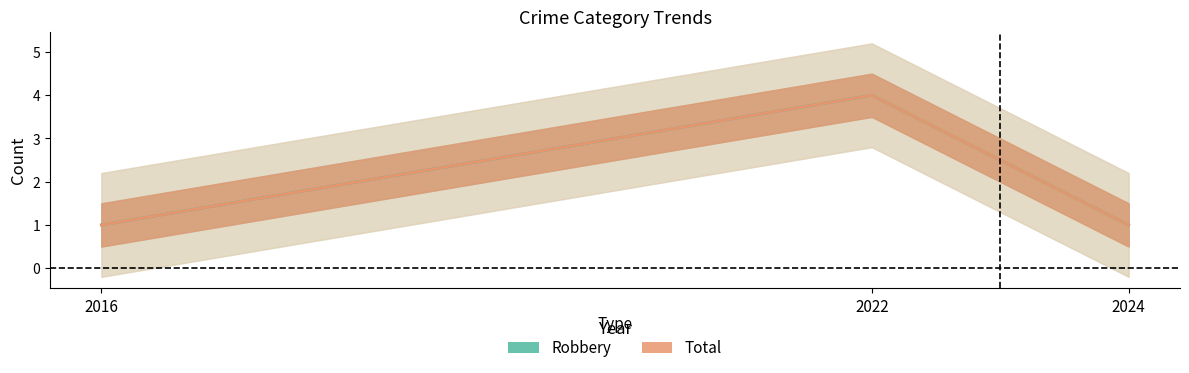

True or false: Total has a value of 1 at 2024.

True